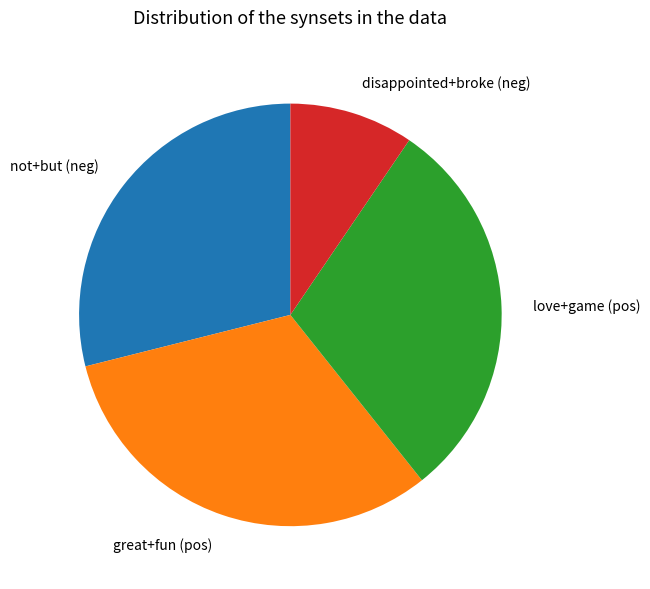

How many segments does this pie chart have?

4